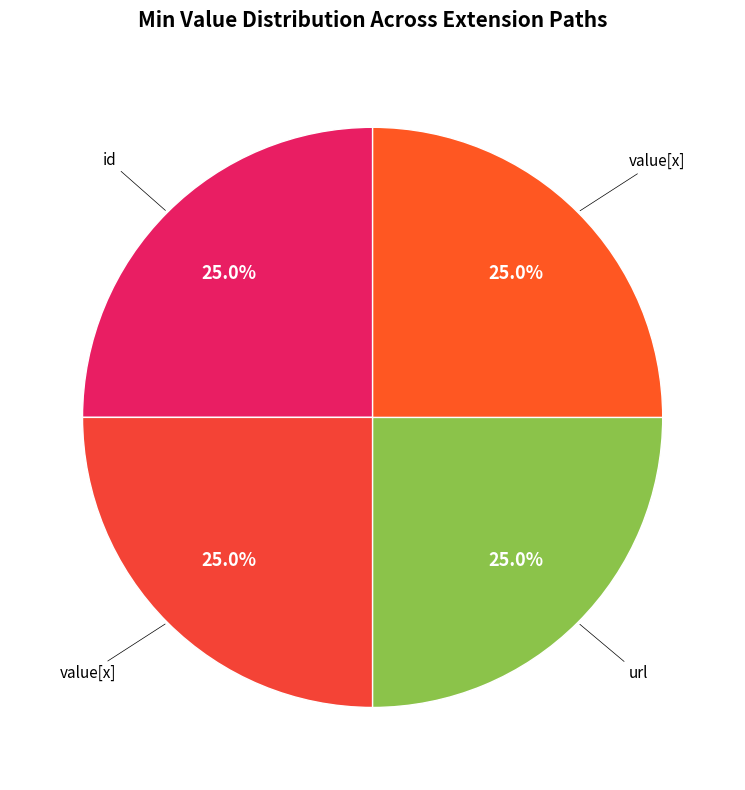

Is there any slice that represents more than half of the pie?

No